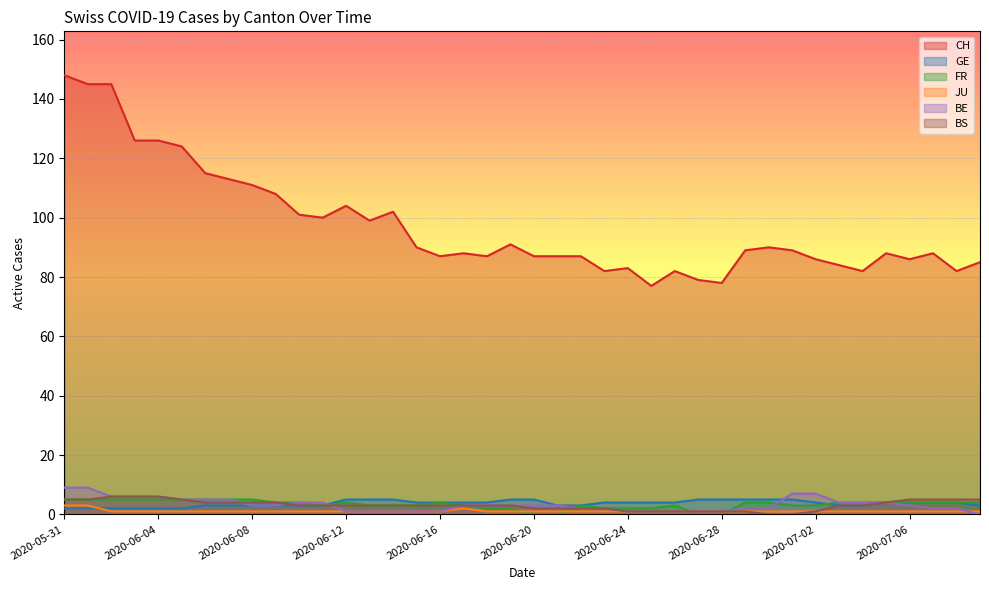

Rank the series at 2020-06-24 from lowest to highest value.

JU, BE, BS, FR, GE, CH